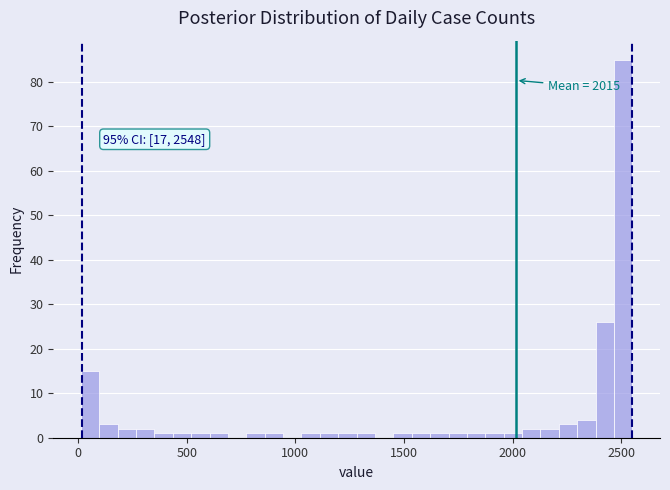

Read against the x-axis, roughly where is the centre of the tallest bar?

2500